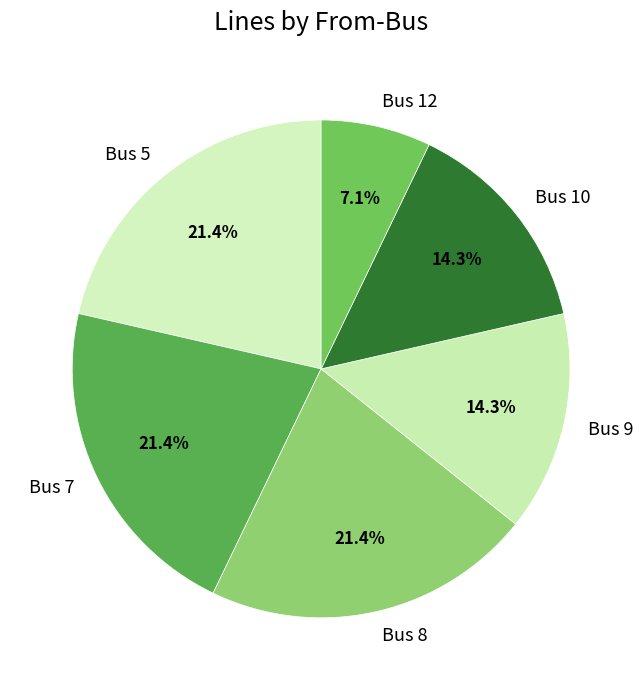

To the nearest percent, what portion does Bus 12 represent?

7%